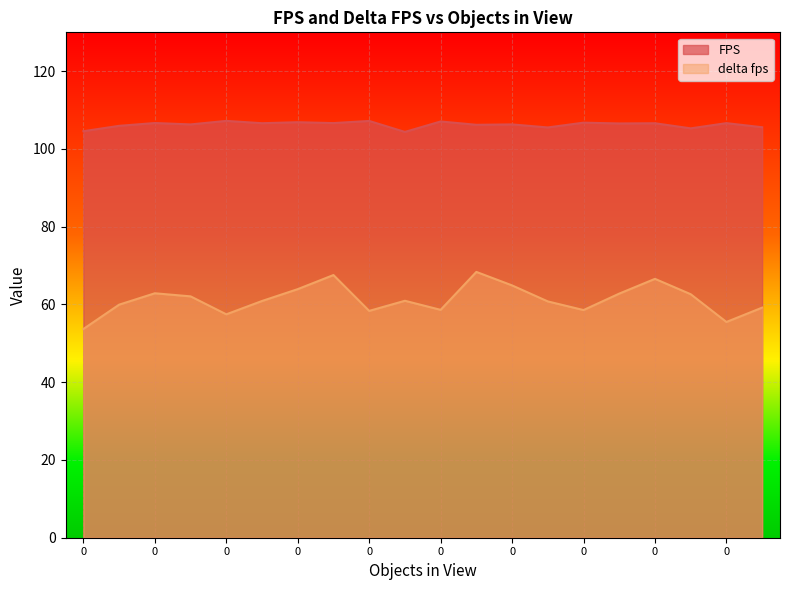

True or false: FPS has more than 1 points higher than both neighbors.

True